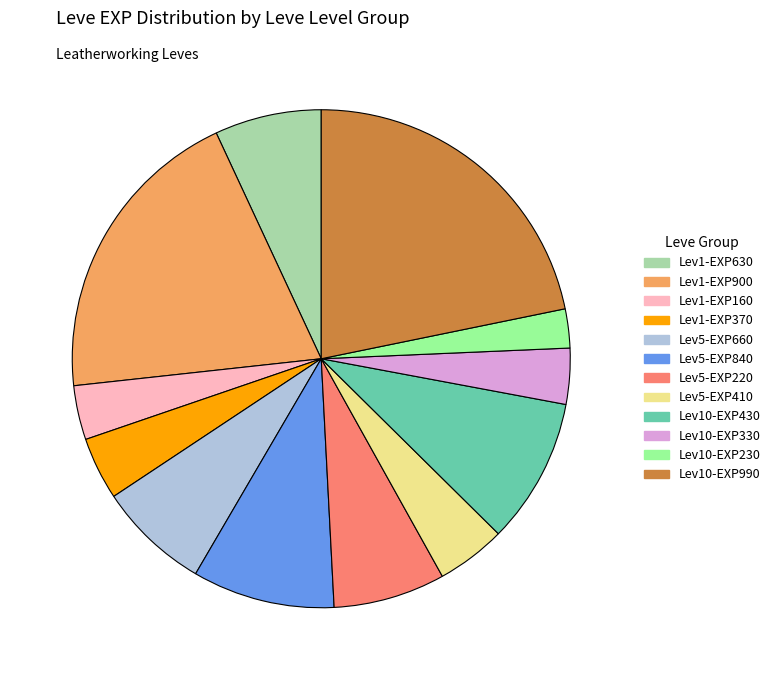

Is there any slice that represents more than half of the pie?

No